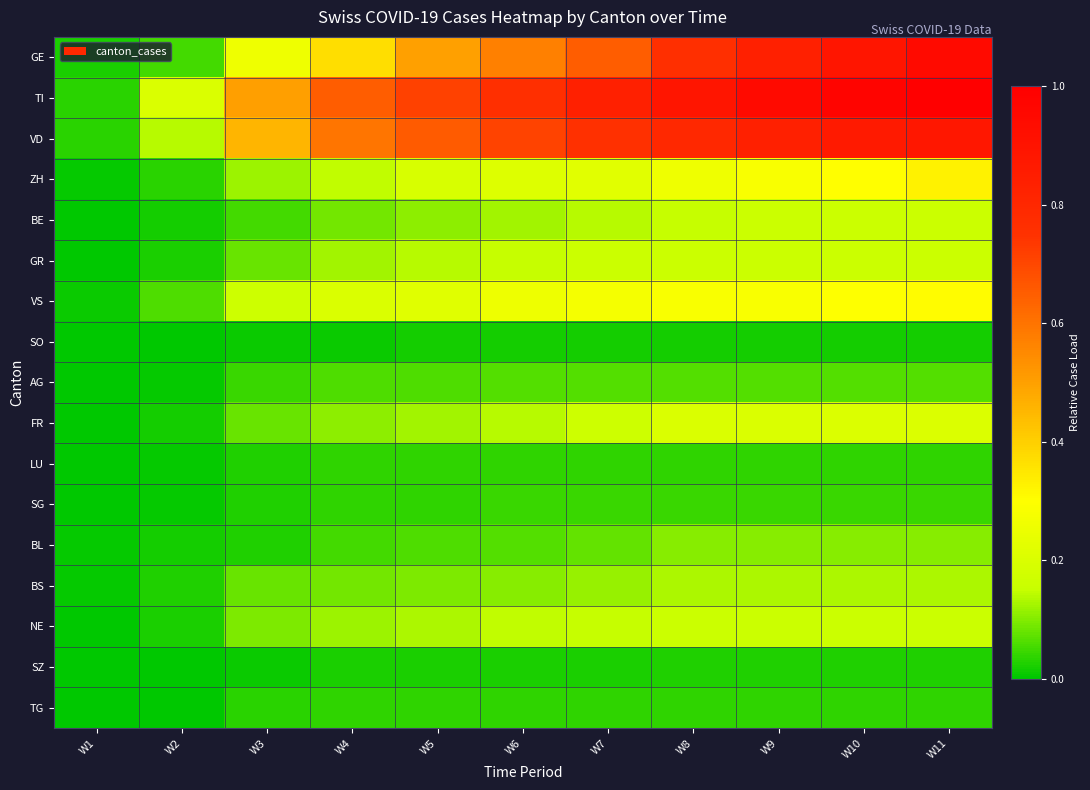

Which series has the largest range (max minus min)?

TI